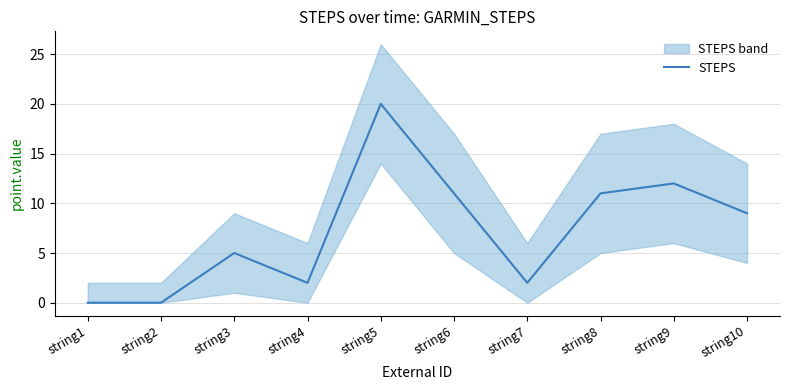

The value at string2 is 9. True or false?

False